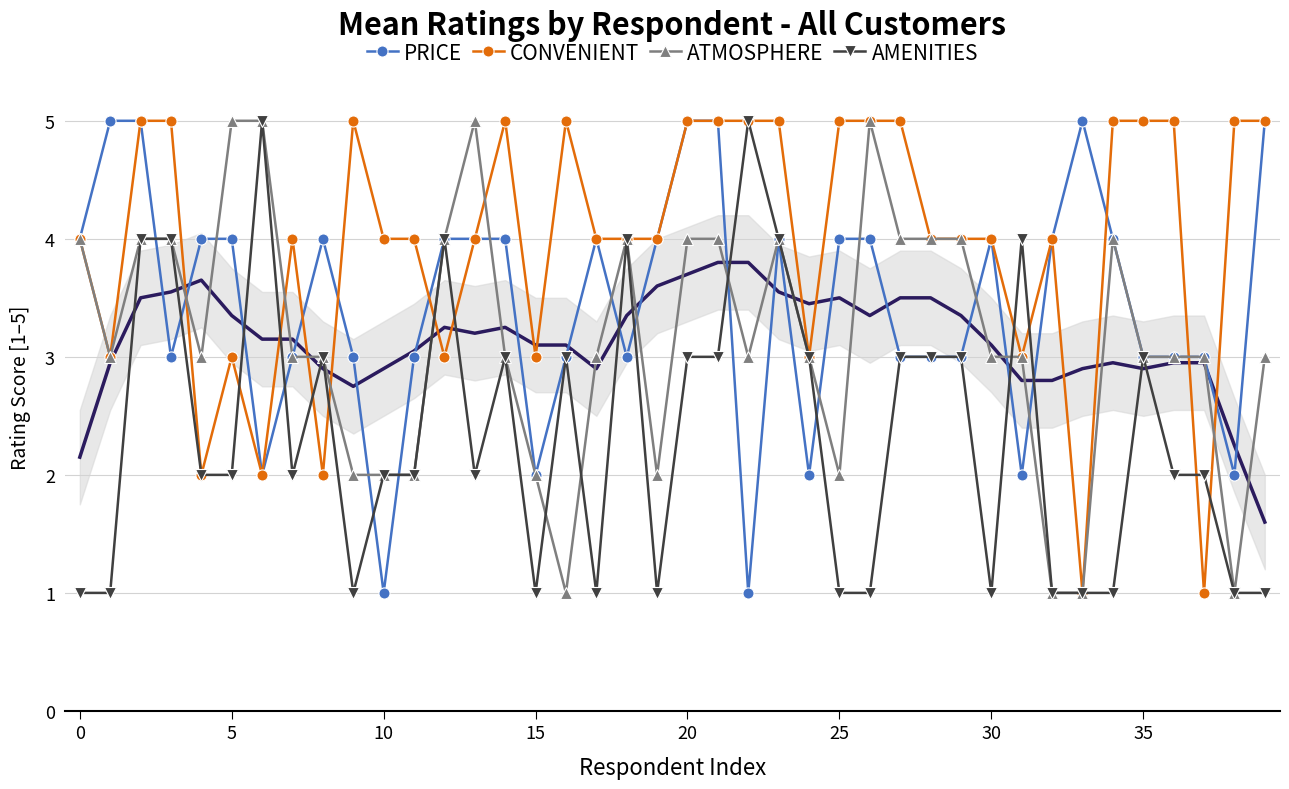

True or false: AMENITIES and ATMOSPHERE intersect in this chart.

True